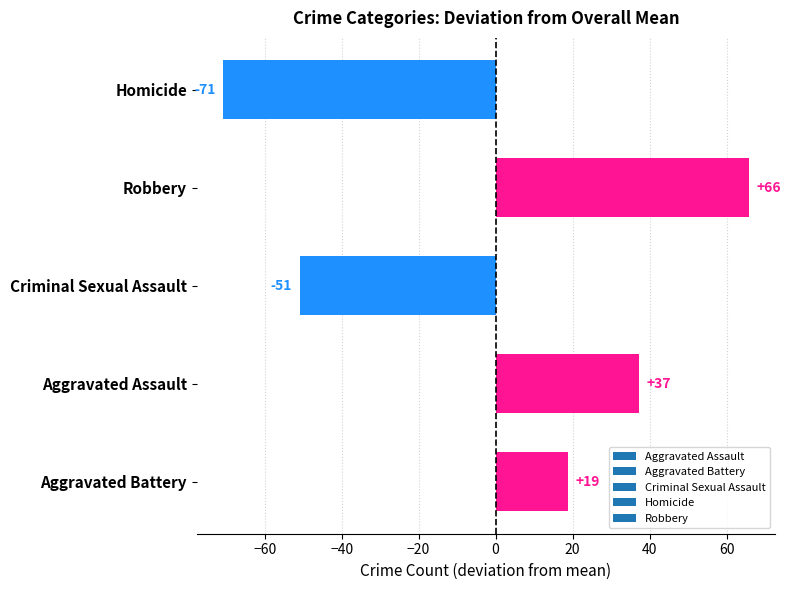

Are the bars horizontal?

Yes